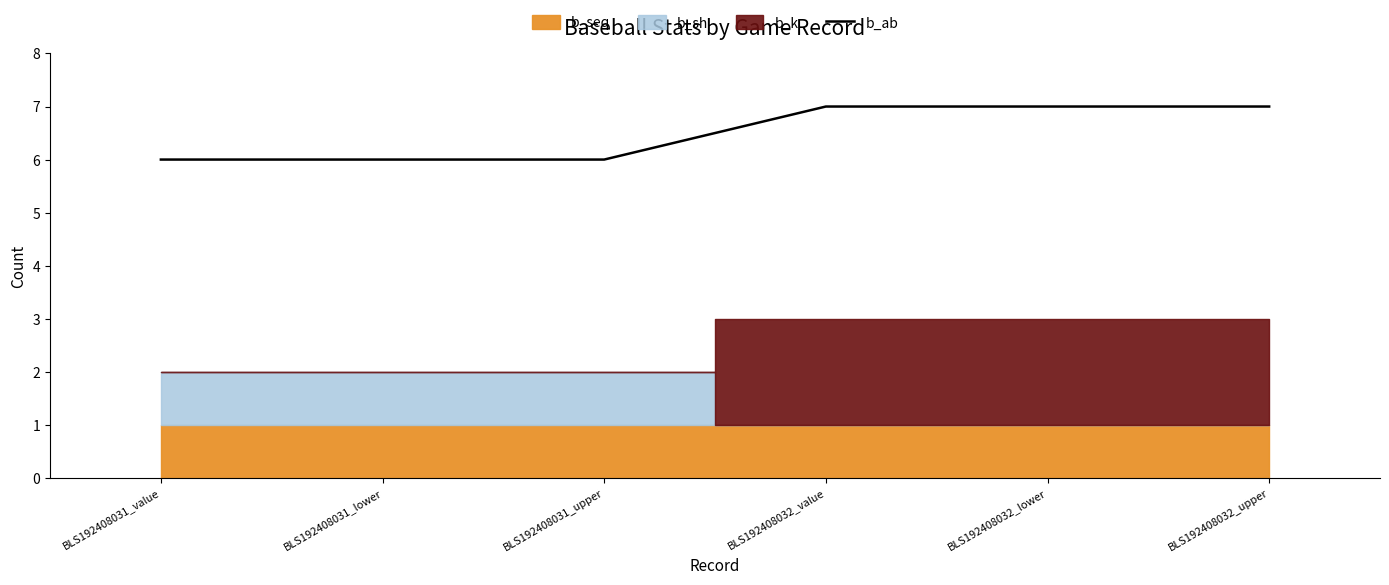

What is the label of the 6th point from the left?

BLS192408032_upper